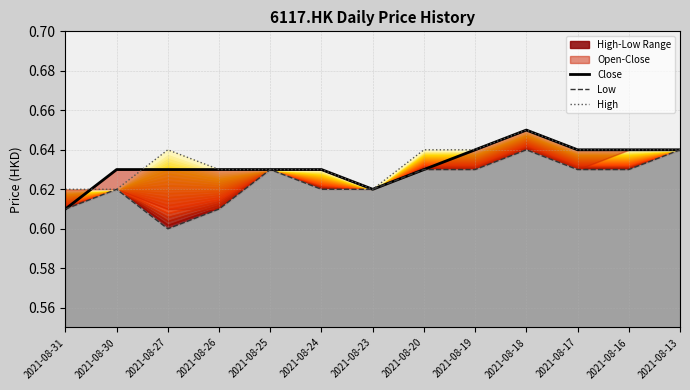

Rank the categories by High value from lowest to highest.

2021-08-31, 2021-08-30, 2021-08-23, 2021-08-26, 2021-08-25, 2021-08-24, 2021-08-27, 2021-08-20, 2021-08-19, 2021-08-17, 2021-08-16, 2021-08-13, 2021-08-18